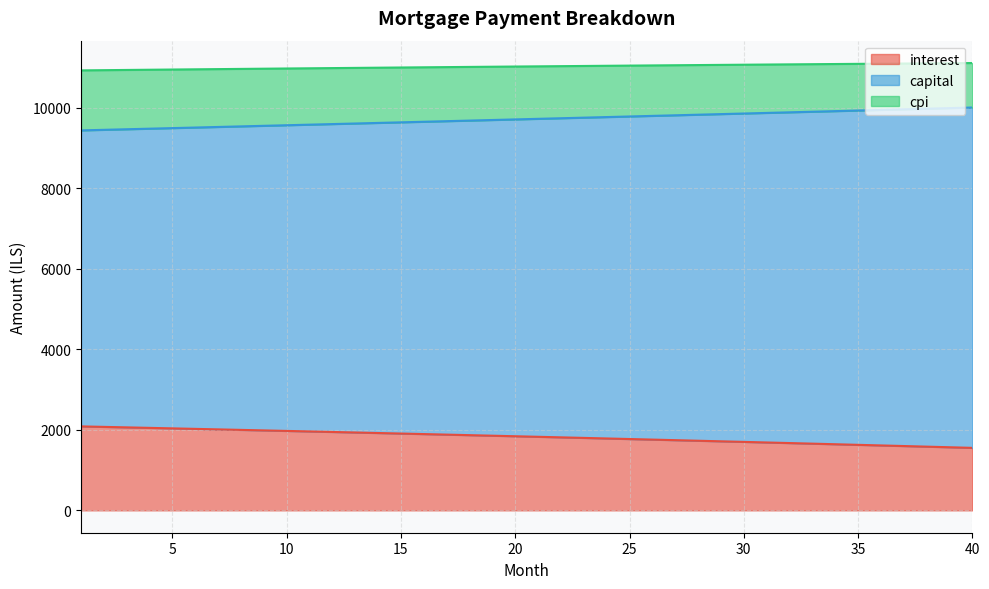

Is it true that interest equals 1868.6 at 18?

True